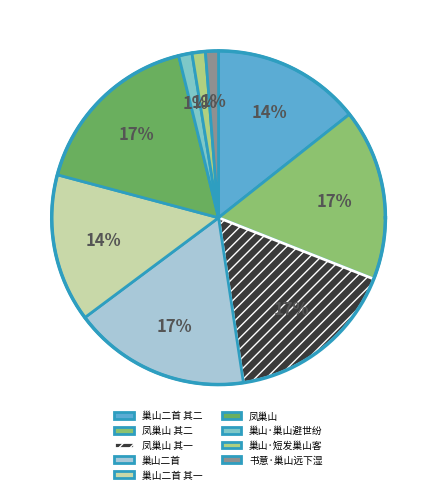

To the nearest percent, what is the combined percentage of 凤巢山 其二 and 凤巢山 其一?

33%